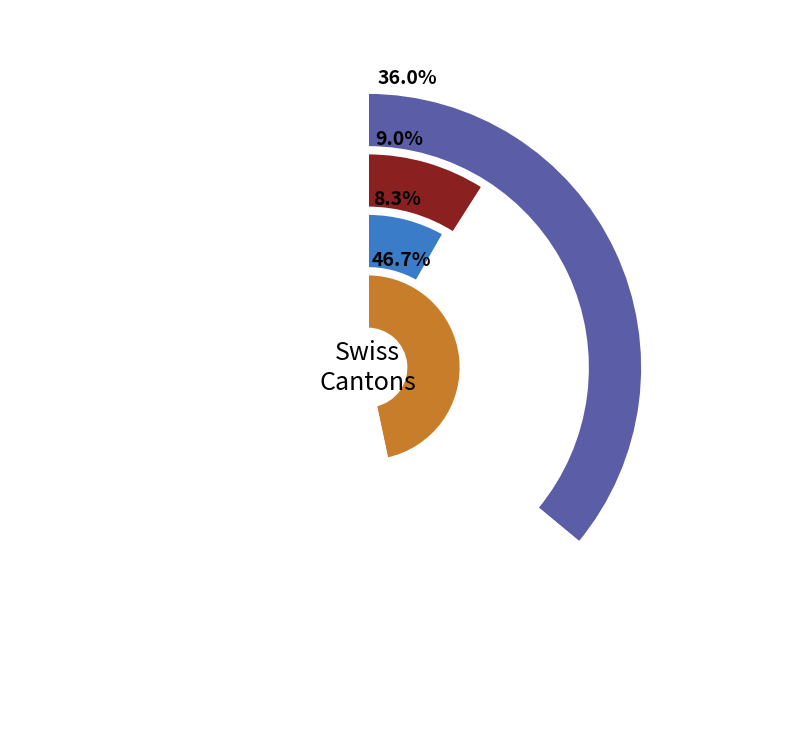

Rank the series by their maximum value, from highest to lowest.

VD, GE, FR, BL